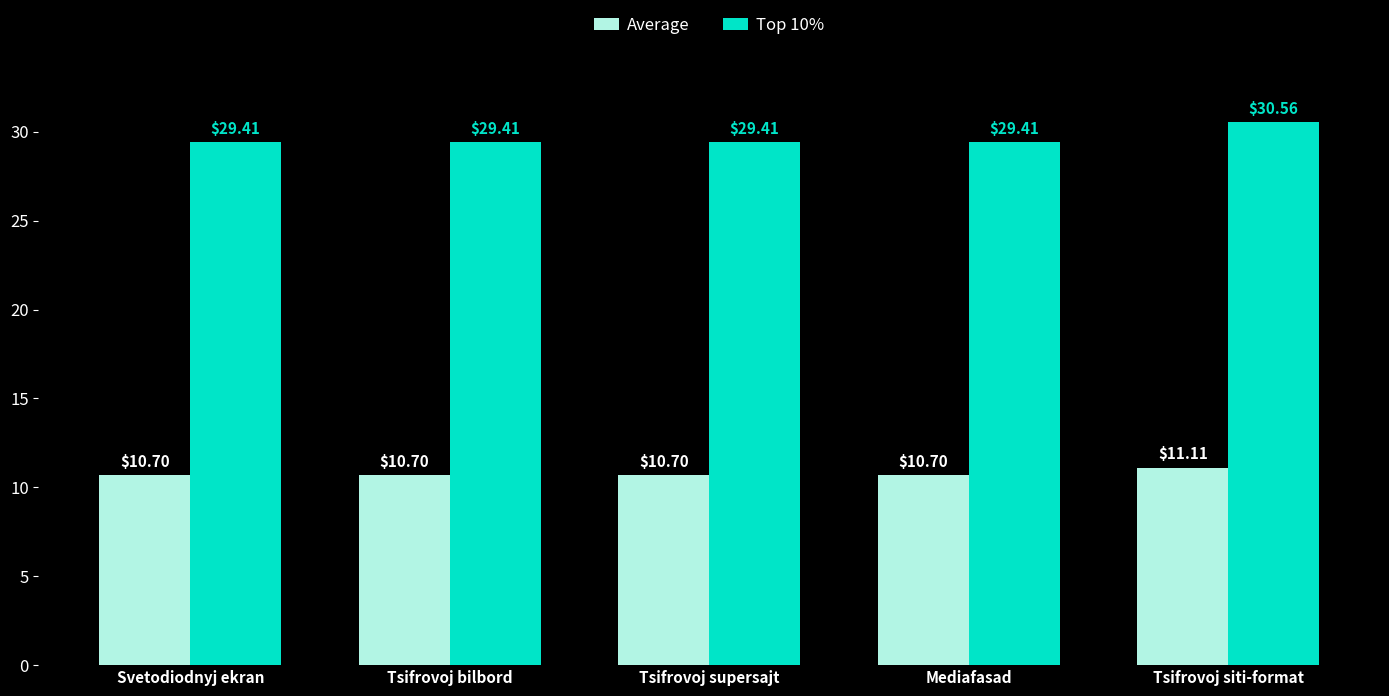

Which series has the widest spread of values?

Top 10%